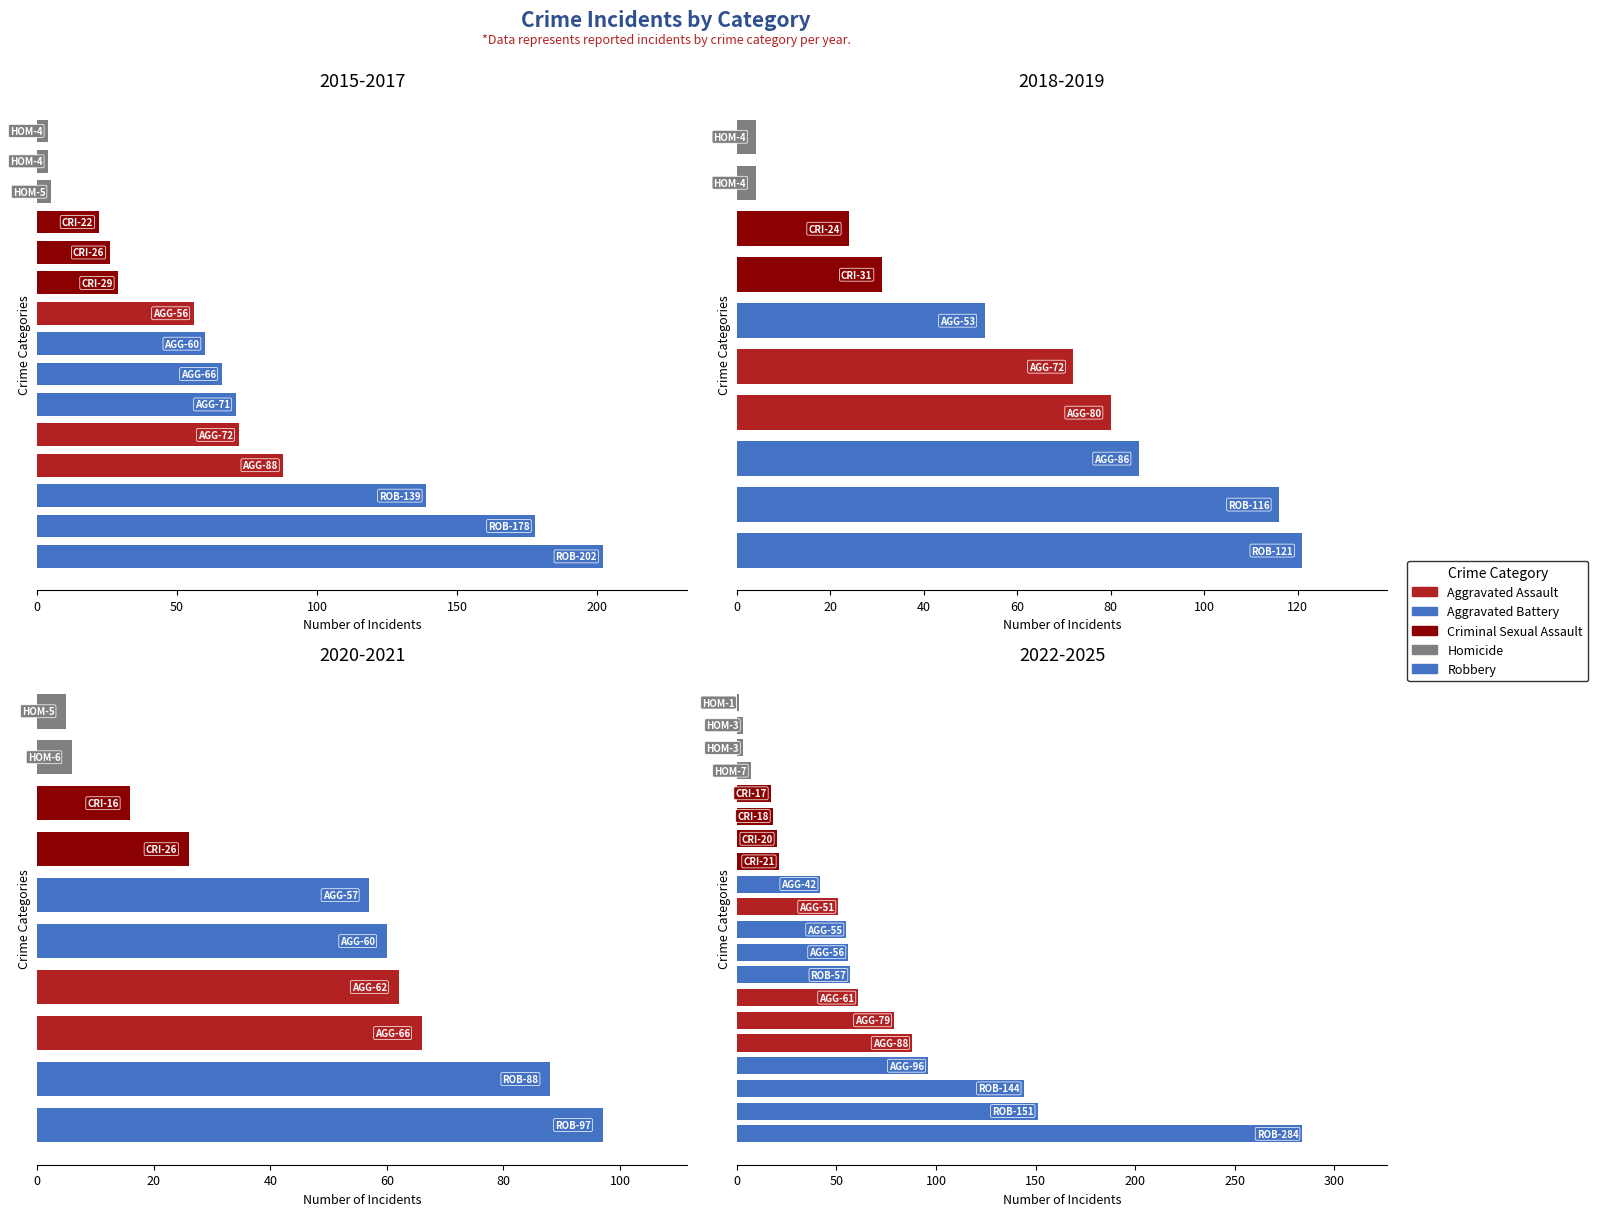

Is the value of Homicide at 2019 greater than the value of Criminal Sexual Assault at 2022?

No